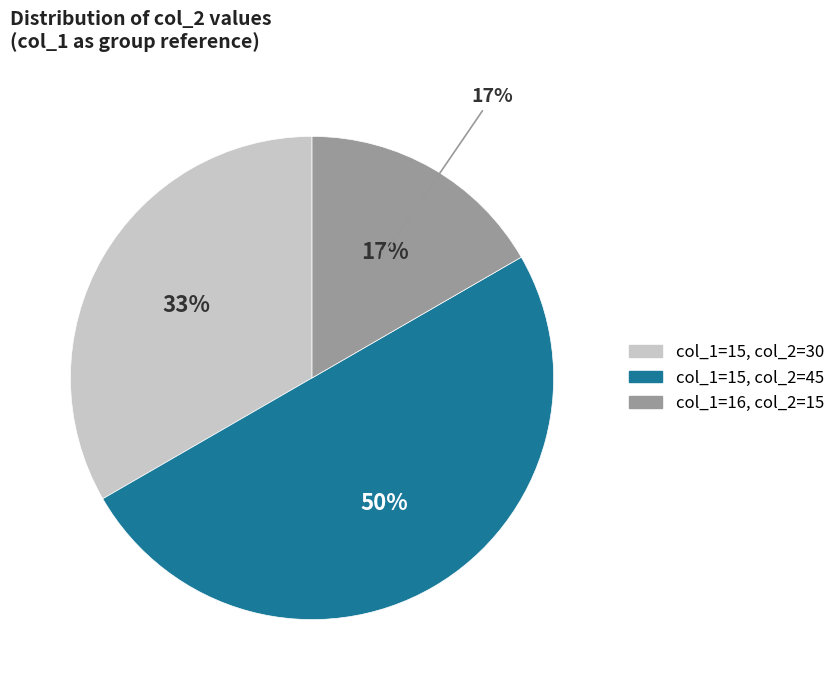

Is col_2 = 30 the majority of the pie?

No